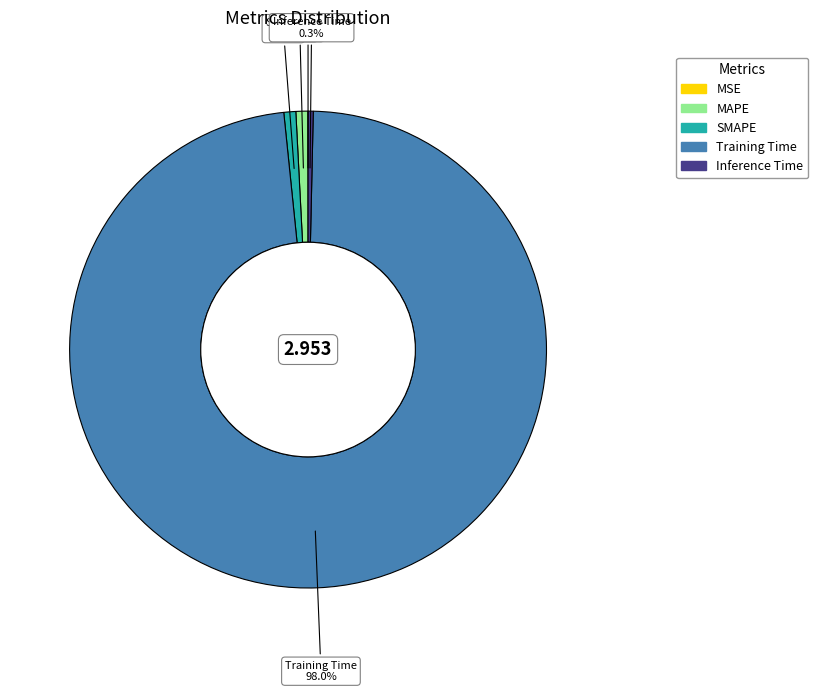

Between Training Time and Inference Time, which is larger?

Training Time